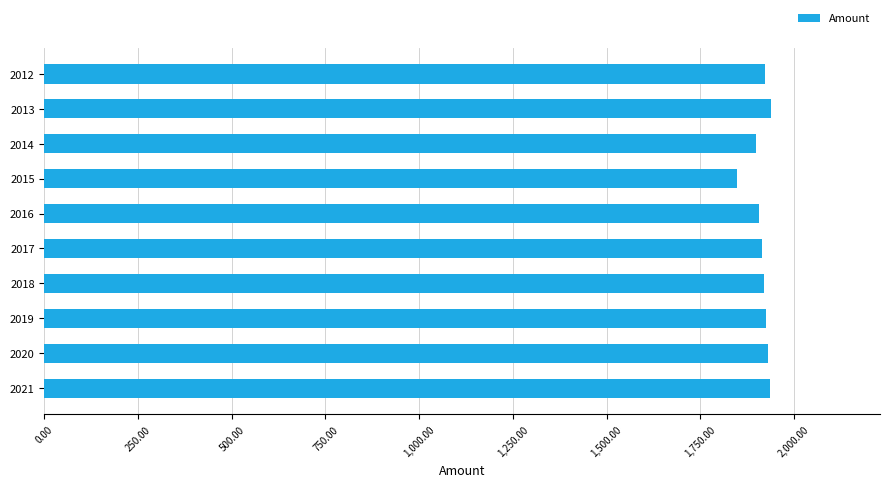

What is the value of the 10th bar from the top?

1936